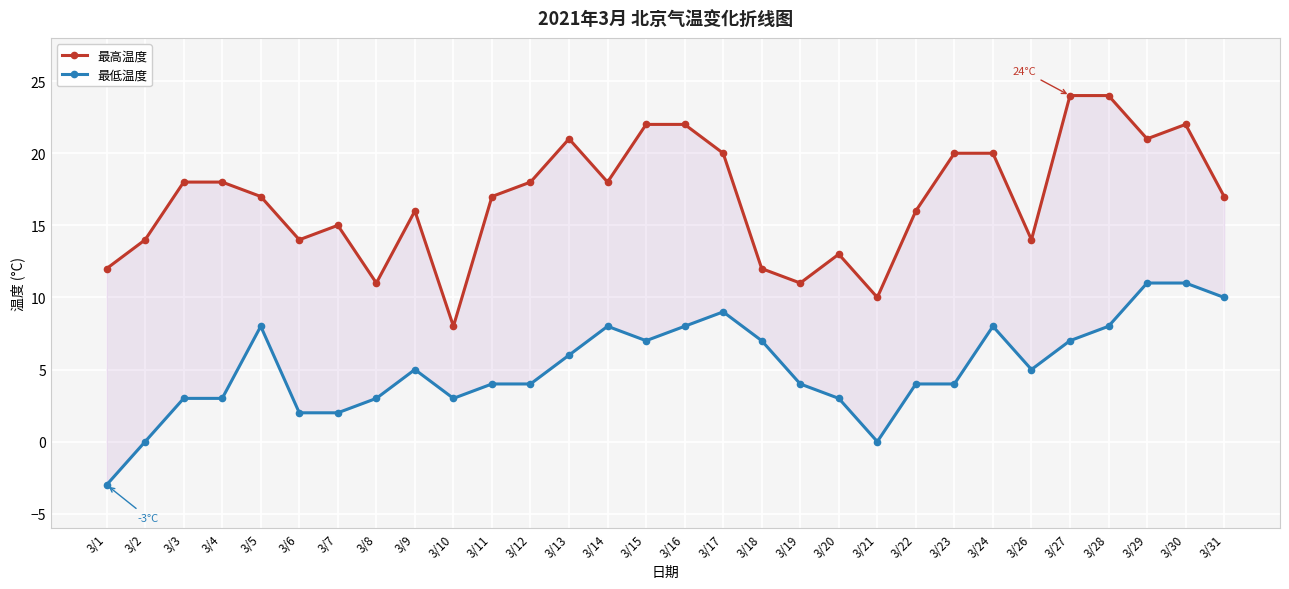

How many interior local valleys does the 最高温度 series have?

8